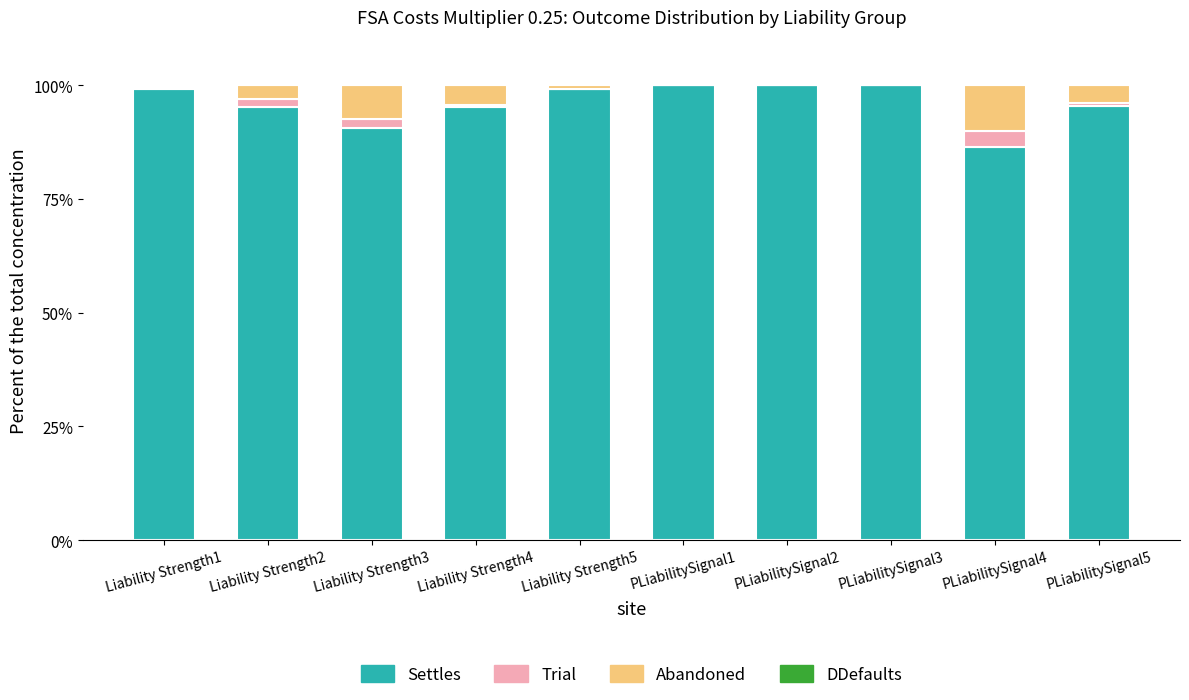

True or false: Settles has a value of 60.4 at Liability Strength4.

False